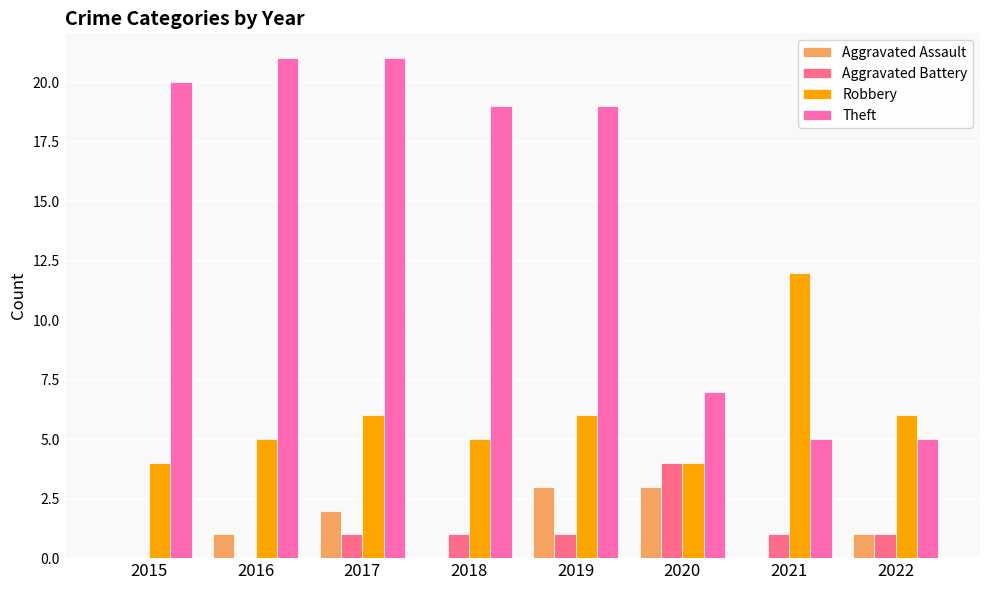

Is the value of Theft at 2020 greater than the value of Robbery at 2017?

Yes